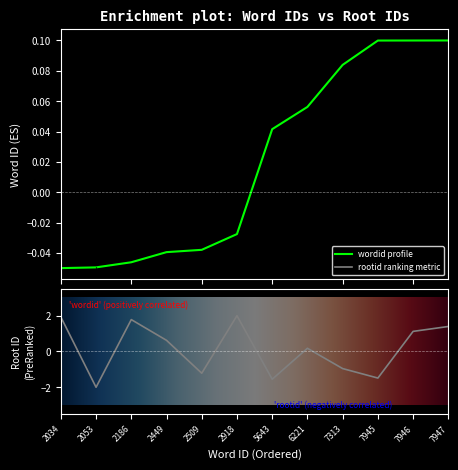

What are all the series names shown in the legend?

wordid, rootid